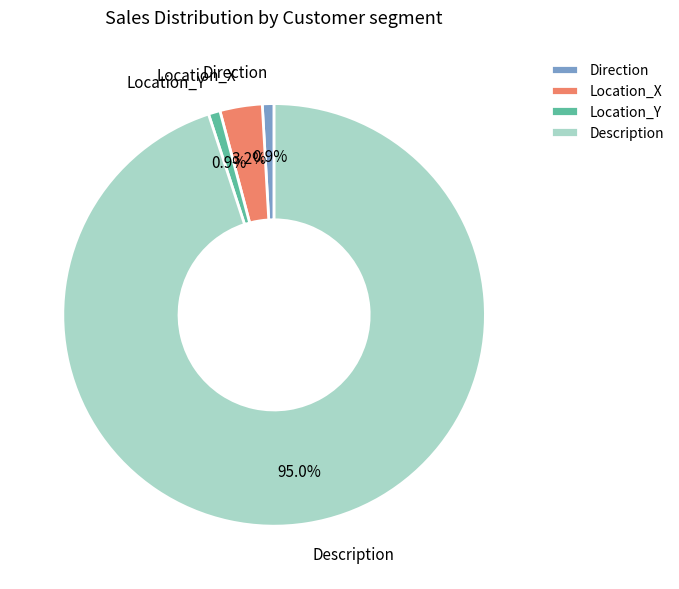

To the nearest percent, what portion does Direction represent?

1%